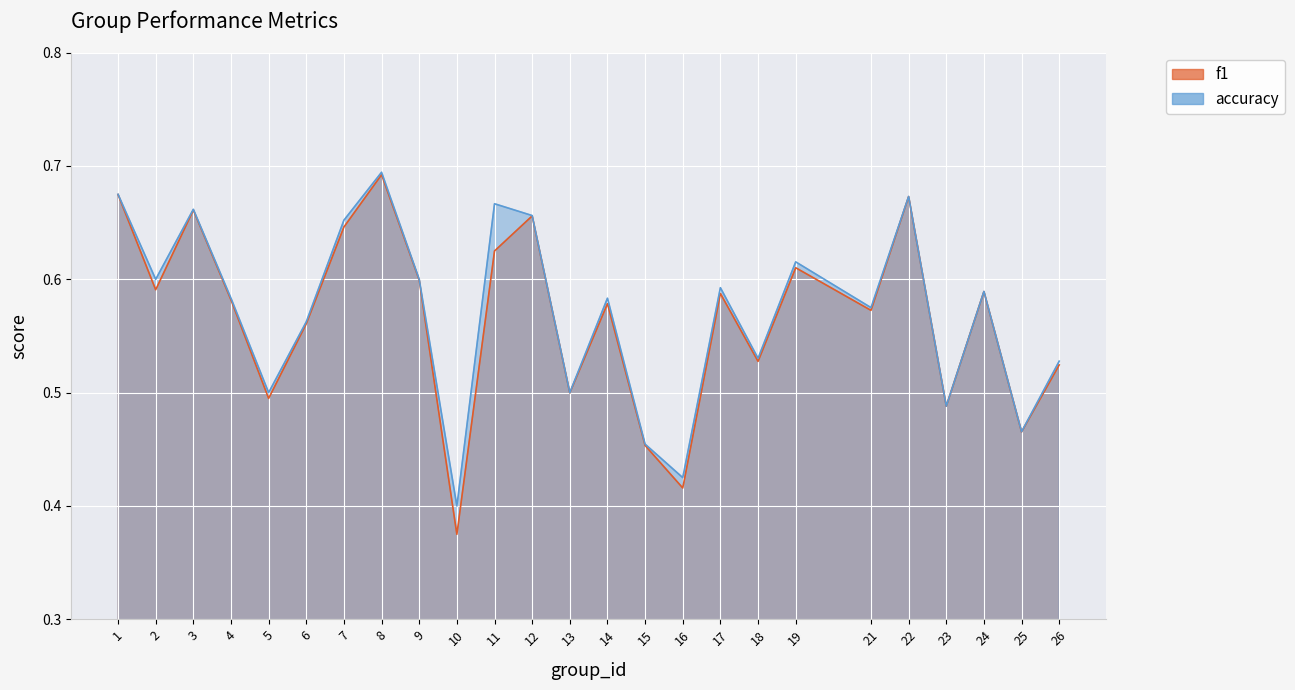

How many accuracy values are between 0 and 1?

25